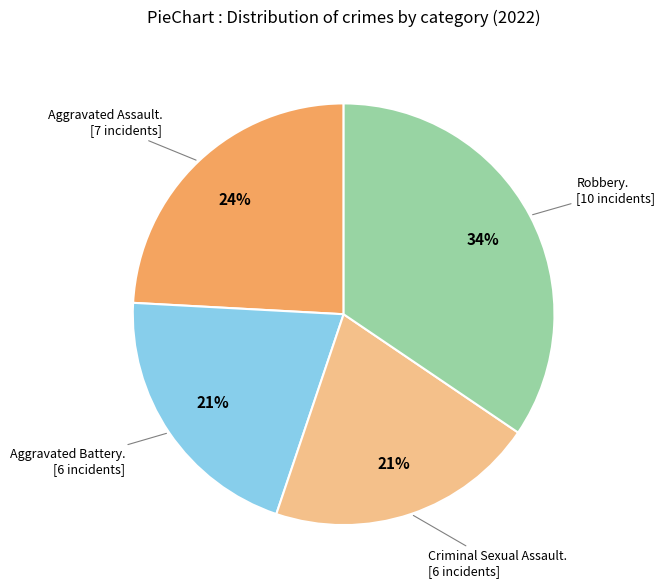

Is there a majority slice in this chart?

No